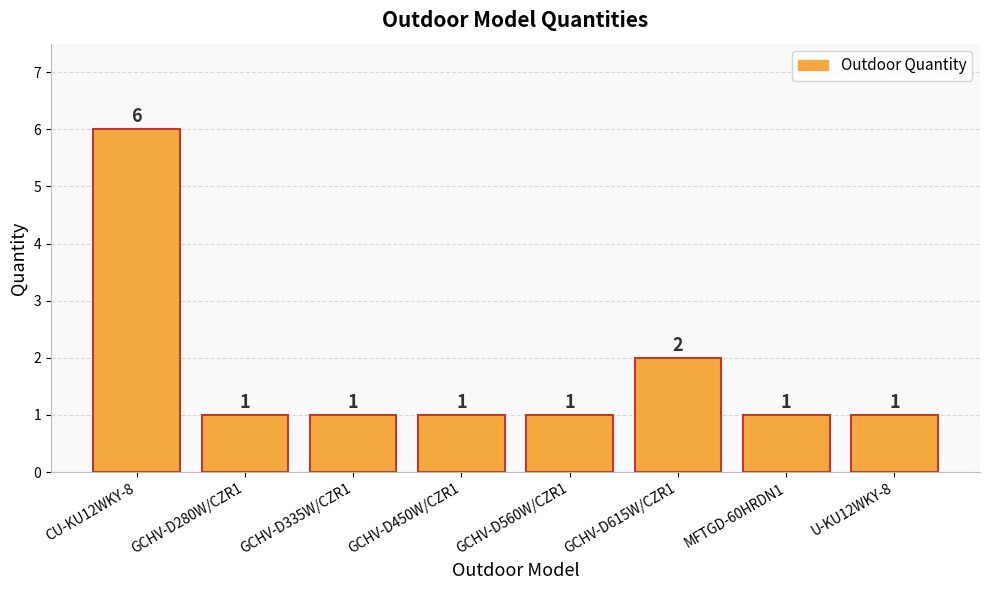

Which label corresponds to the largest value in the chart?

CU-KU12WKY-8